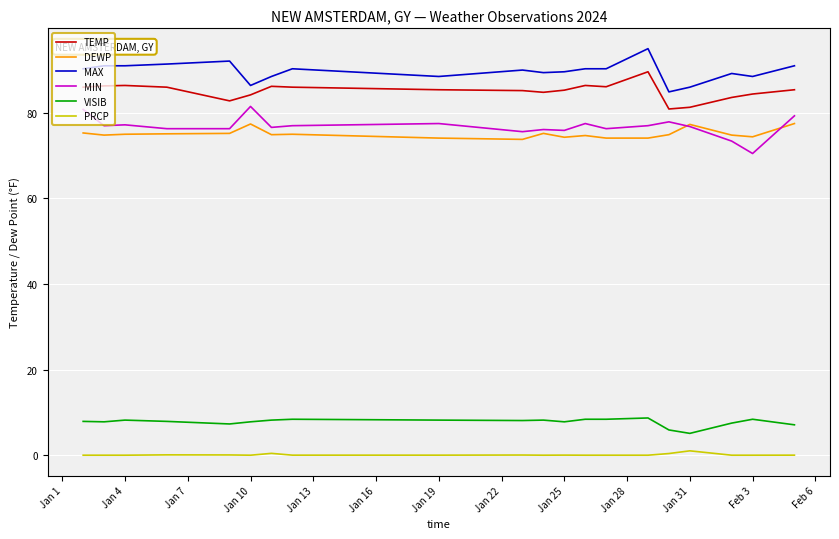

What is the highest value of the MAX series?

95.0